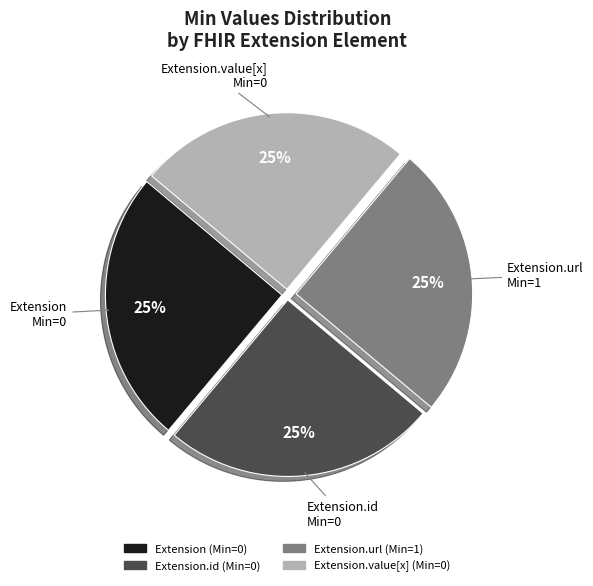

Does any single category account for the majority?

No